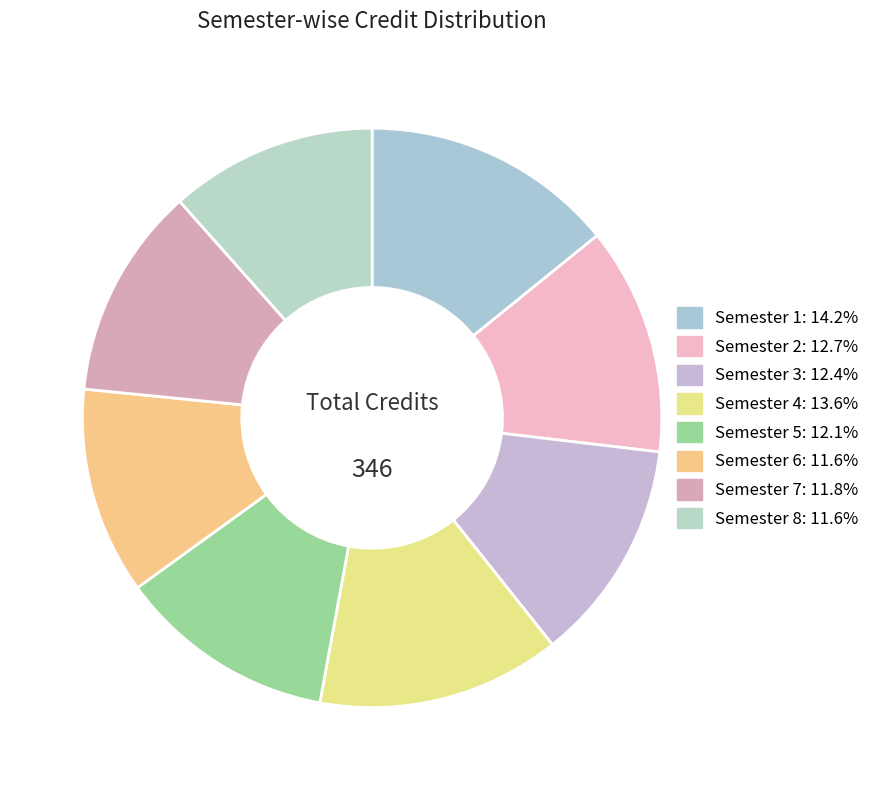

How many slices are in this pie chart?

8